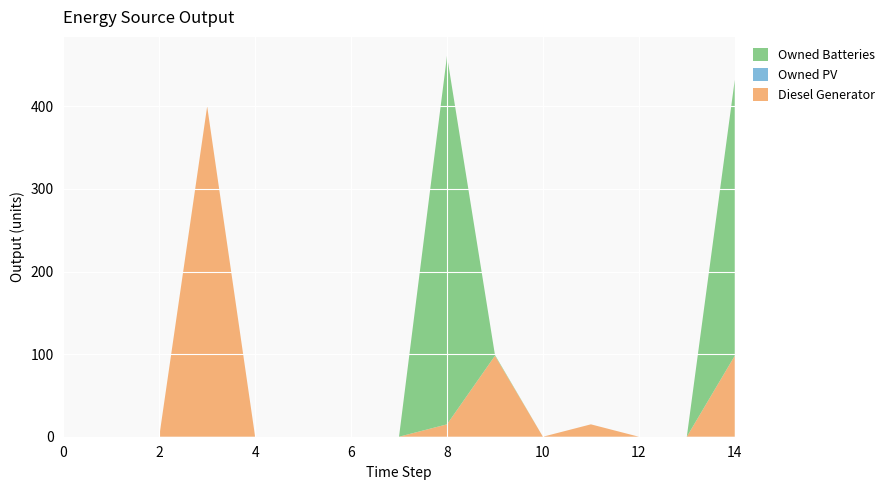

Reading right to left, extract all data points from this chart.

Diesel Generator: 98	0	0	15	0	98	15	0	0	0	0	400	0	0	0
Owned PV: 0	0	0	0	0	0	0	0	0	0	0	0	0	0	0
Owned Batteries: 334	0	0	0	0	1	446	0	0	0	0	0	0	0	0